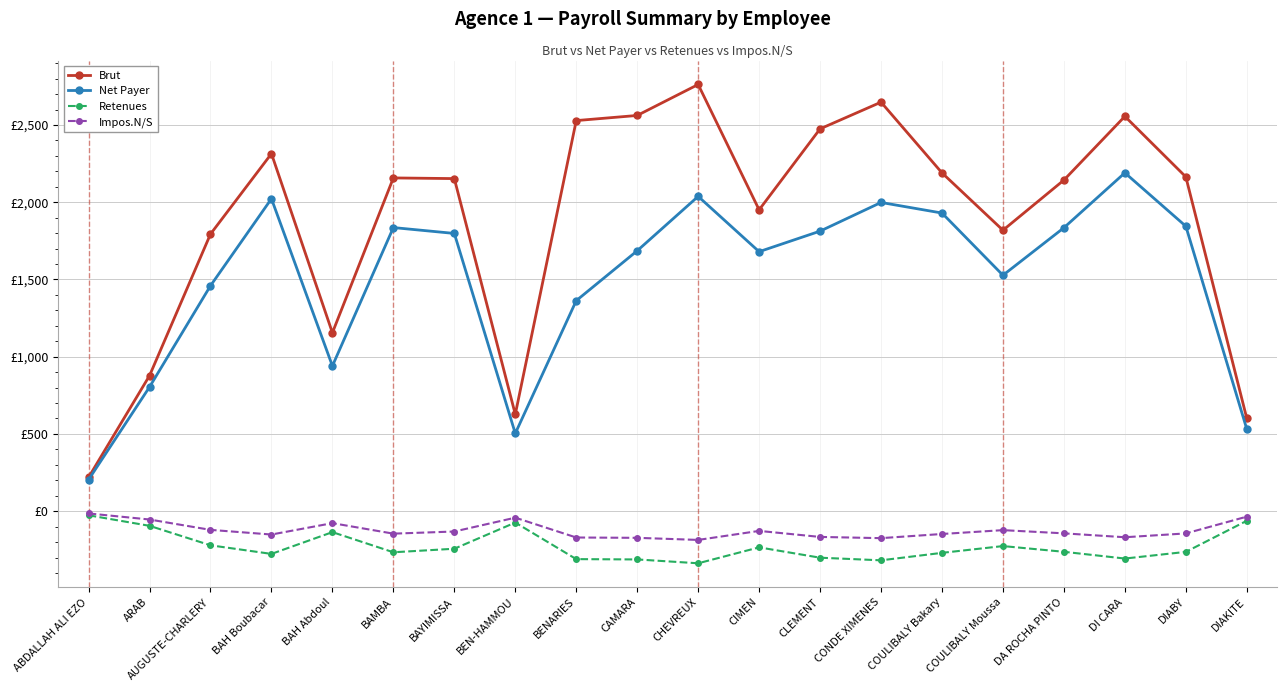

Reading left to right, transcribe all the data shown in this chart.

Brut: 218.7	877.5	1794.1	2314.7	1155.1	2157.6	2153.3	627.0	2528.8	2562.1	2762.5	1951.1	2475.3	2648.2	2190.3	1818.9	2143.8	2556.3	2164.4	600.7
Net Payer: 203.9	804.0	1459.5	2023.0	940.3	1836.2	1798.2	503.4	1363.0	1685.9	2038.1	1680.1	1813.1	1998.8	1930.2	1527.4	1835.0	2190.7	1845.0	531.4
Retenues: -26.6	-94.9	-221.0	-276.7	-135.8	-266.1	-243.2	-73.7	-310.5	-312.5	-337.4	-234.3	-301.3	-318.2	-269.9	-226.0	-263.1	-306.7	-263.6	-62.3
Impos.N/S: -14.7	-54.0	-121.1	-151.3	-77.5	-145.6	-131.7	-42.1	-170.5	-172.6	-186.2	-127.8	-166.8	-174.7	-147.8	-122.8	-143.6	-168.8	-144.1	-35.4